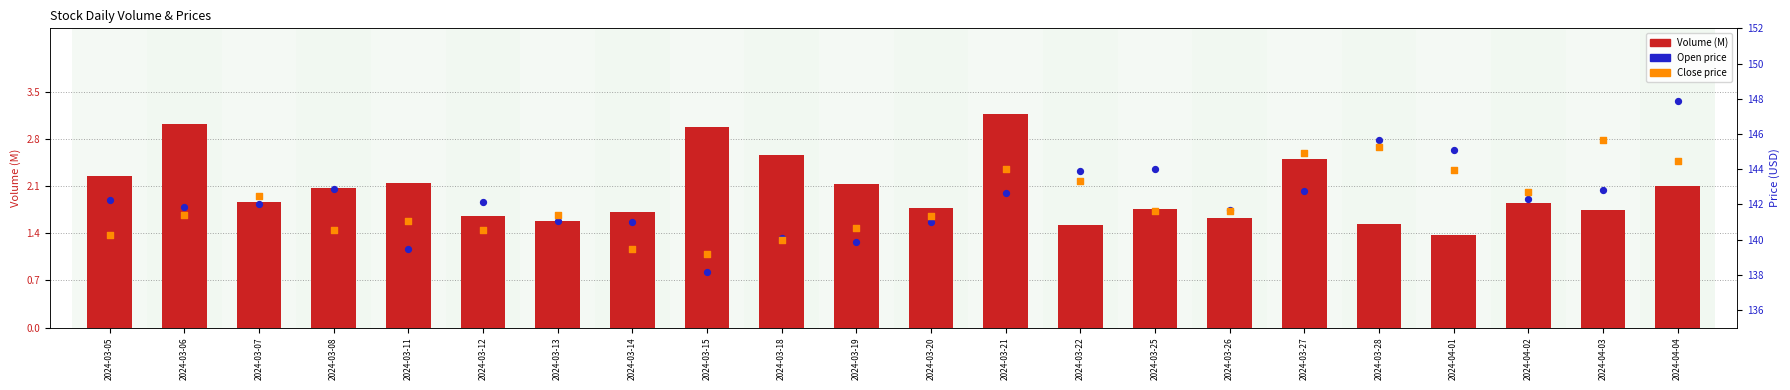

Which series has the widest spread of Y values?

Open